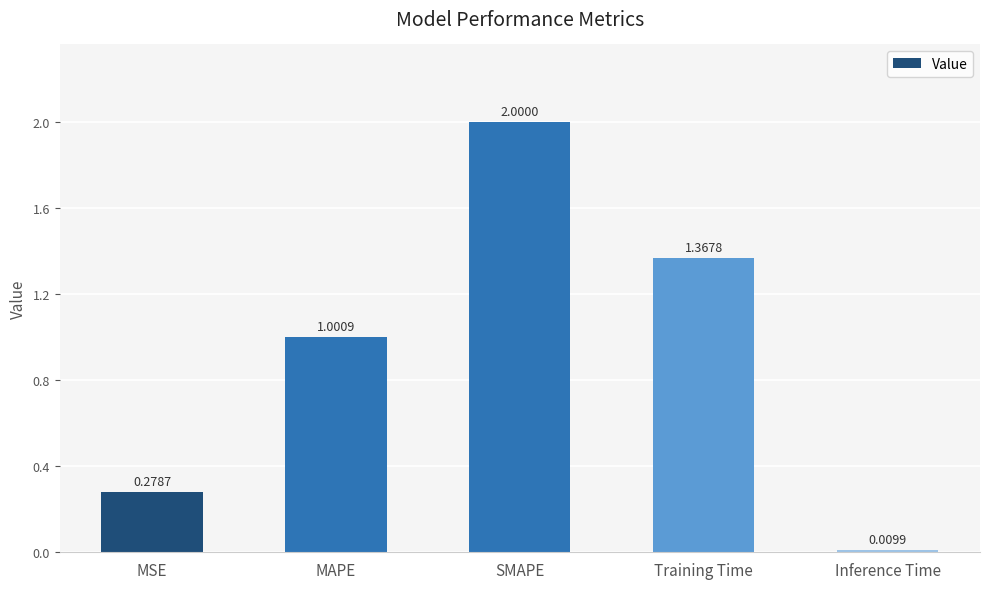

The value at MSE is 0.5. True or false?

False